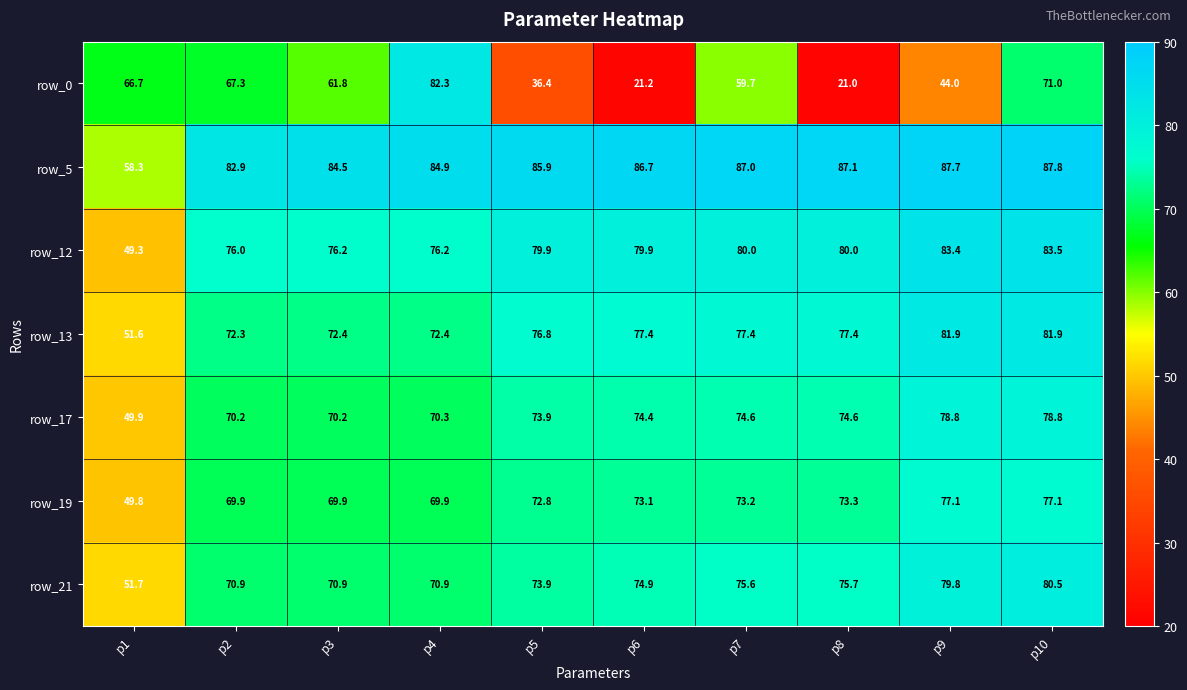

What is the maximum value shown in the chart?

87.8